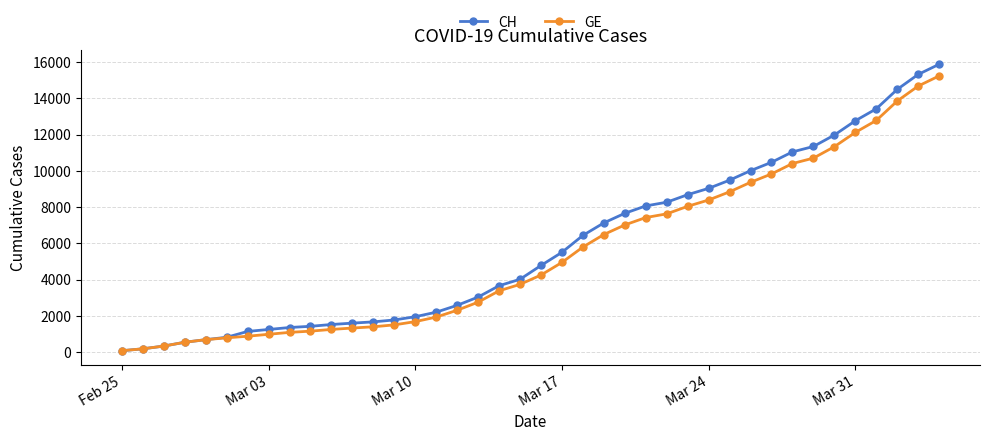

Does the chart display data point markers on the line(s)?

Yes